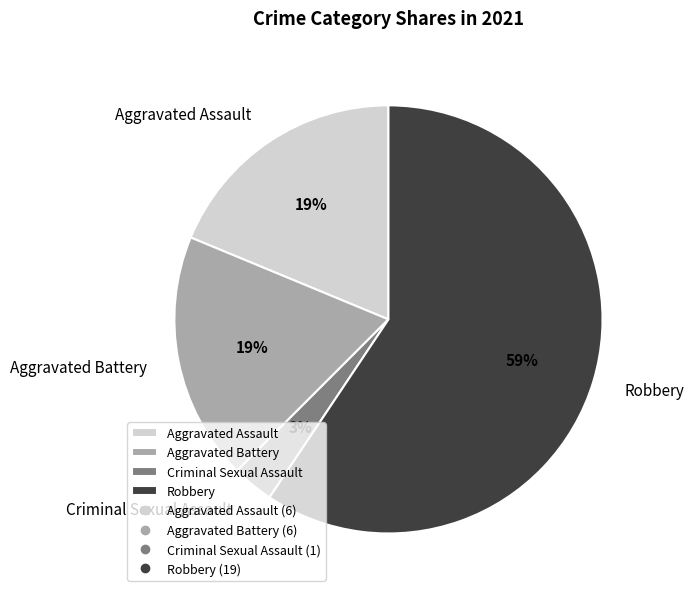

To the nearest percent, what percentage of the pie is Robbery?

59%